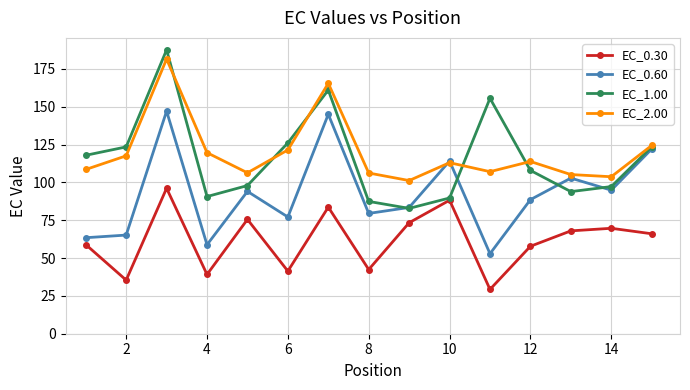

How many lines are shown in the chart?

4